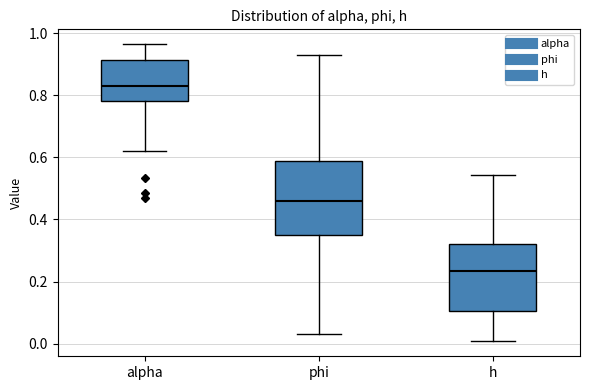

Reading left to right, read every box against the y-axis: the position of its median line, the range the box covers, and the ends of its whiskers. The values are not printed on the chart, so give them approximately, as read against the axis.

alpha: median 0.84, box 0.78 to 0.92, whiskers 0.62 to 0.96
phi: median 0.46, box 0.34 to 0.58, whiskers 0.04 to 0.92
h: median 0.24, box 0.10 to 0.32, whiskers 0.00 to 0.54